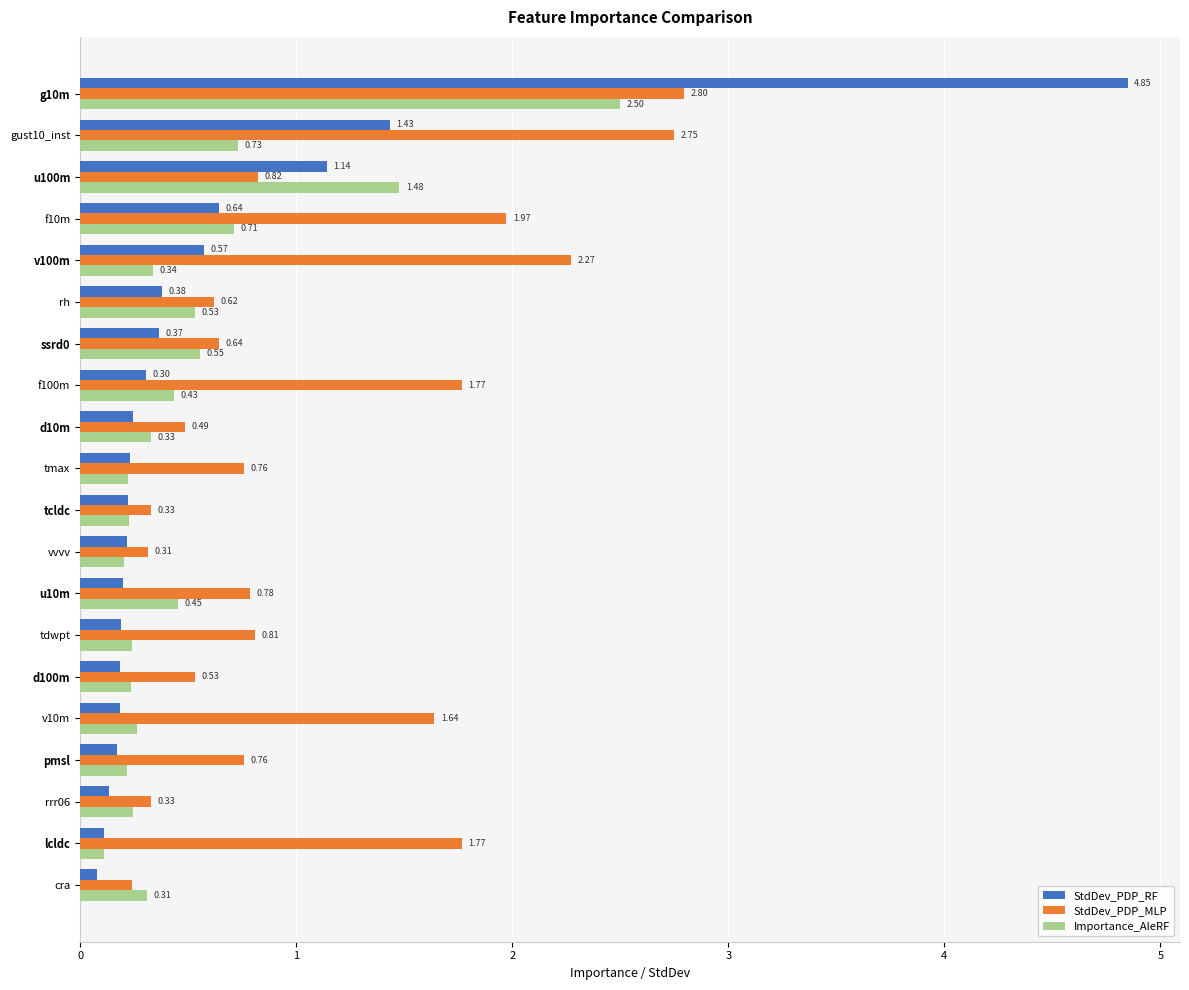

What are all the series names shown in the legend?

StdDev_PDP_RF, StdDev_PDP_MLP, Importance_AleRF